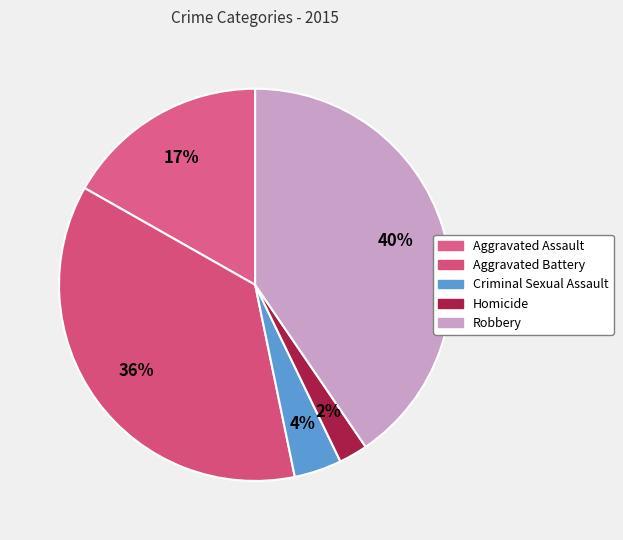

Which category has the biggest portion of the pie?

Robbery